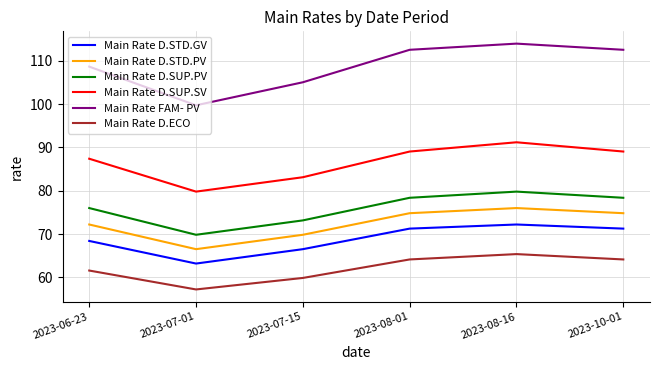

True or false: Main Rate D.SUP.SV has more than 1 points higher than both neighbors.

False